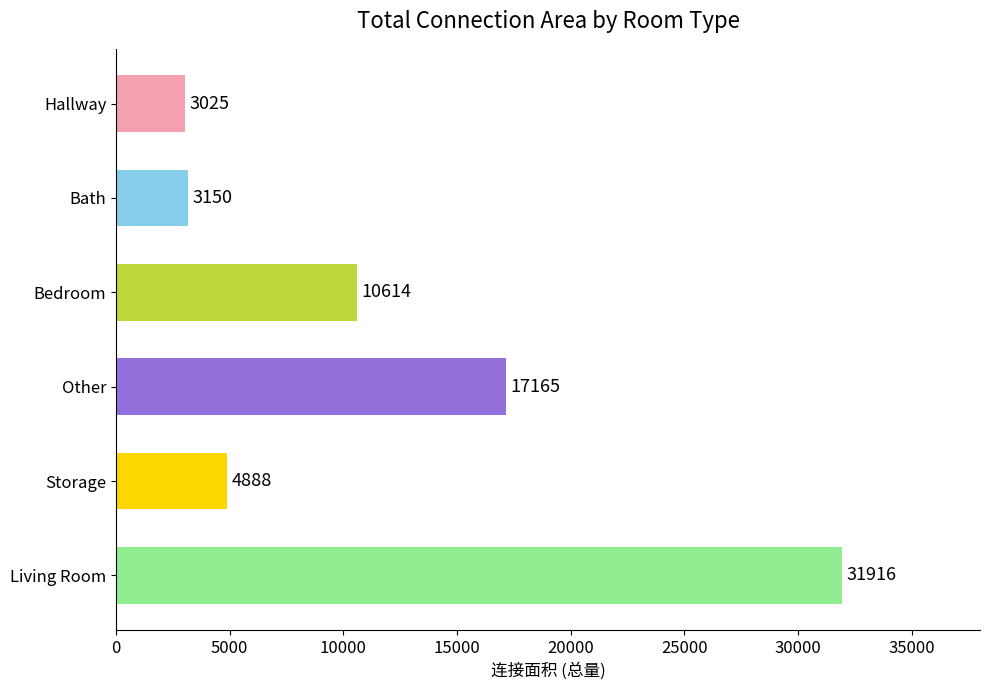

How many series are shown in this chart?

1